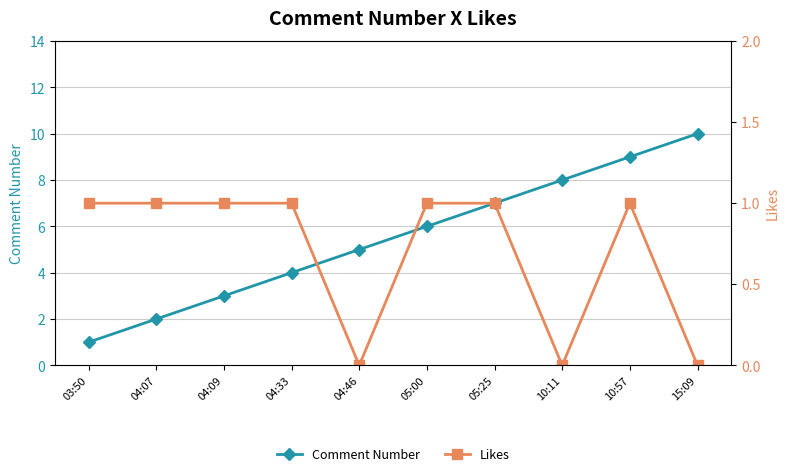

True or false: Likes and Comment Number intersect in this chart.

False